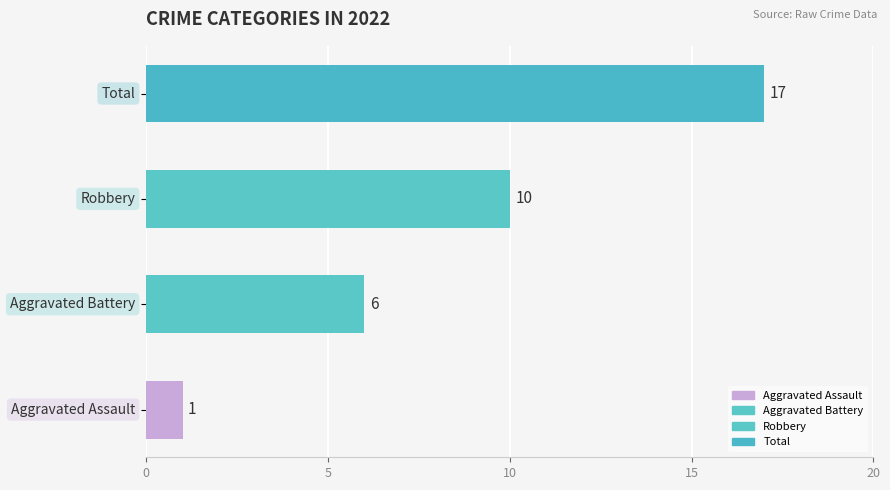

How many values are between 6 and 17?

3